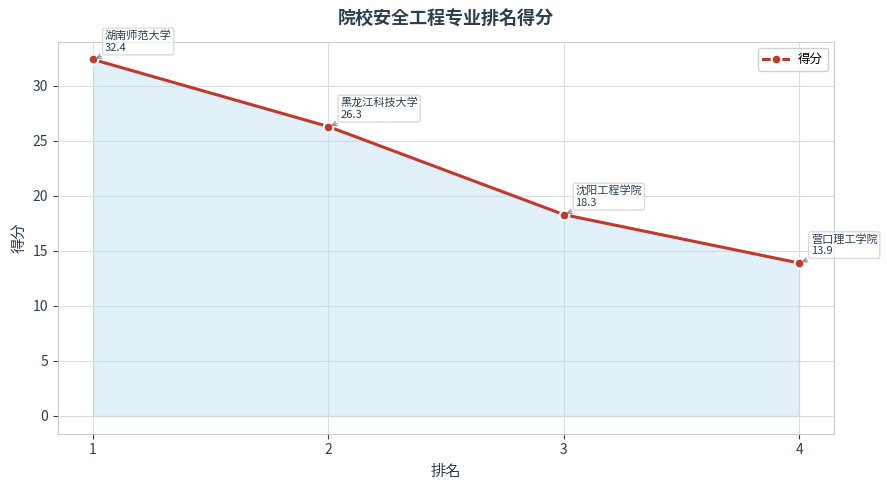

How many distinct data groups are displayed?

1